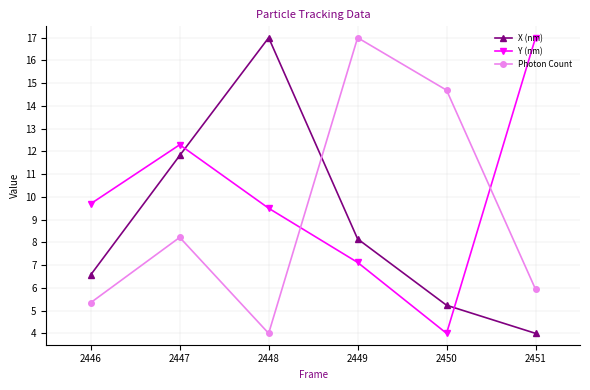

How many interior local peaks does the X (nm) series have?

1